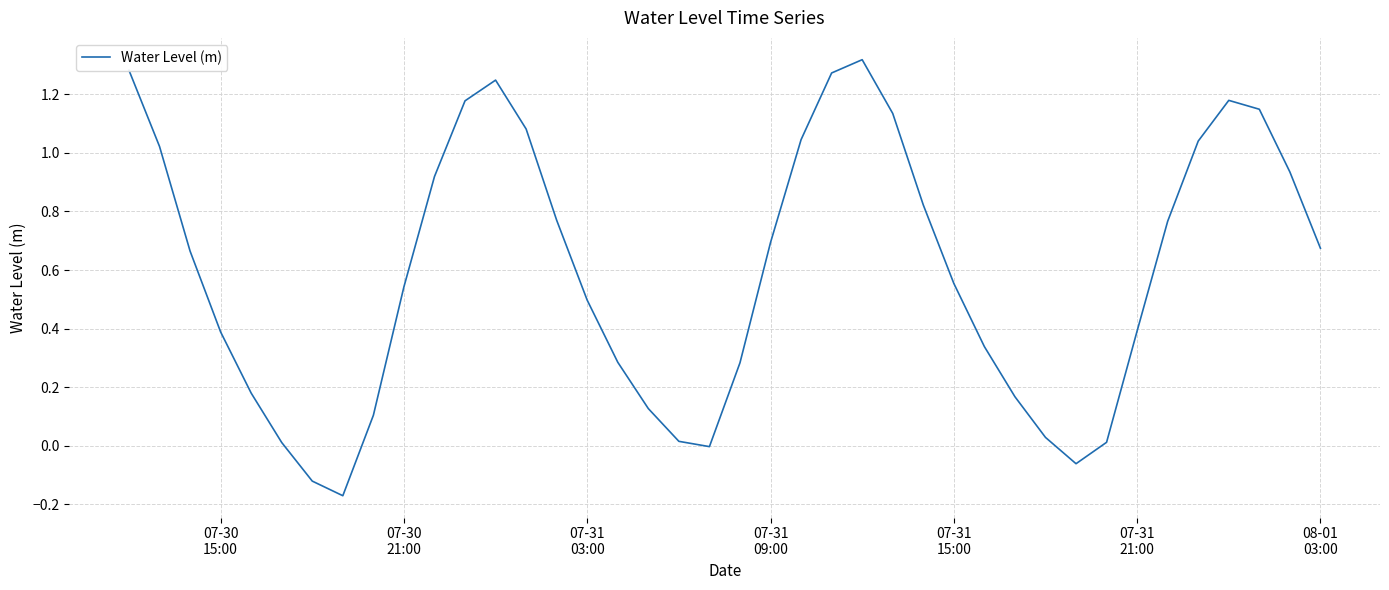

What is the difference between the maximum and minimum values?

1.5